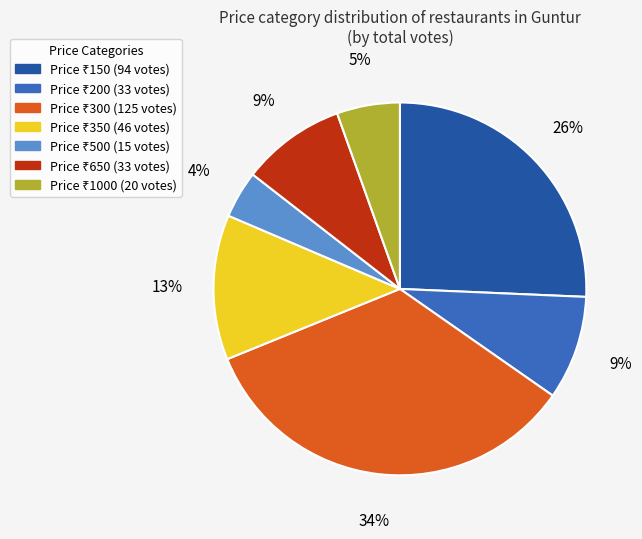

To the nearest percent, what is the difference between the largest and smallest slice percentages?

30%